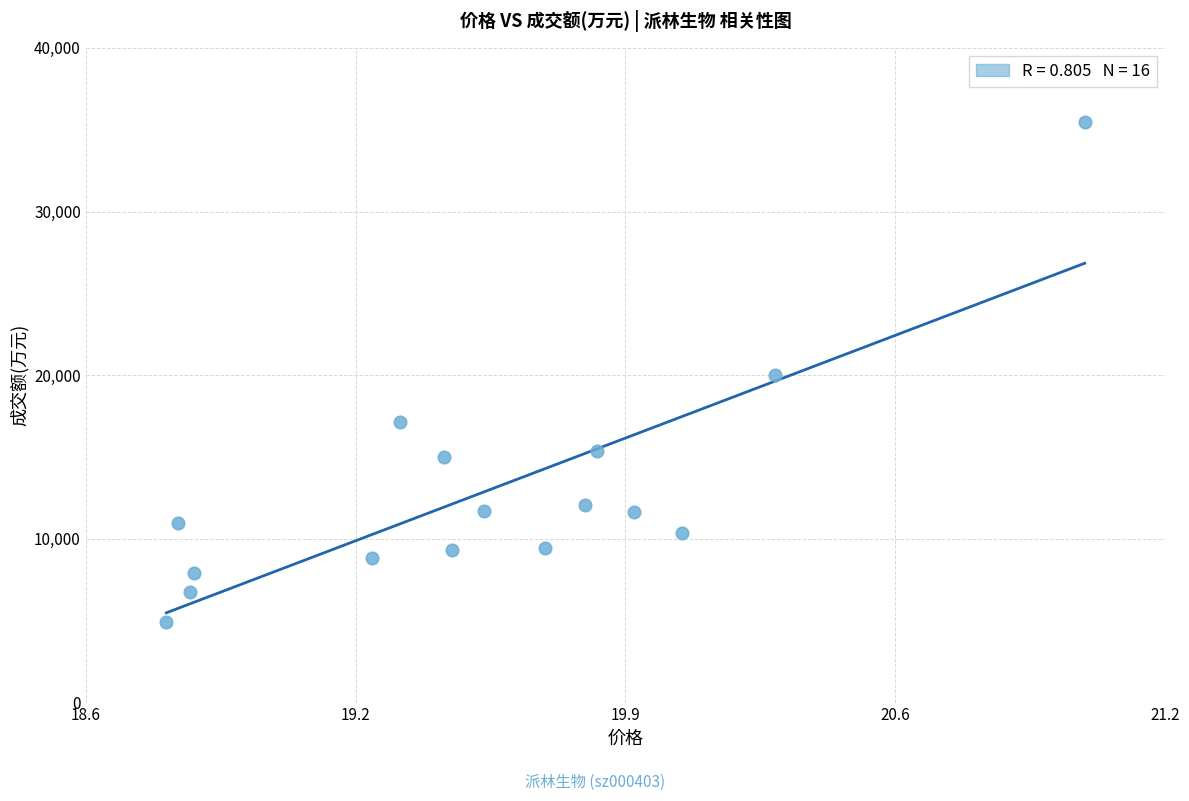

What is the range of Y values (max minus min)?

30516